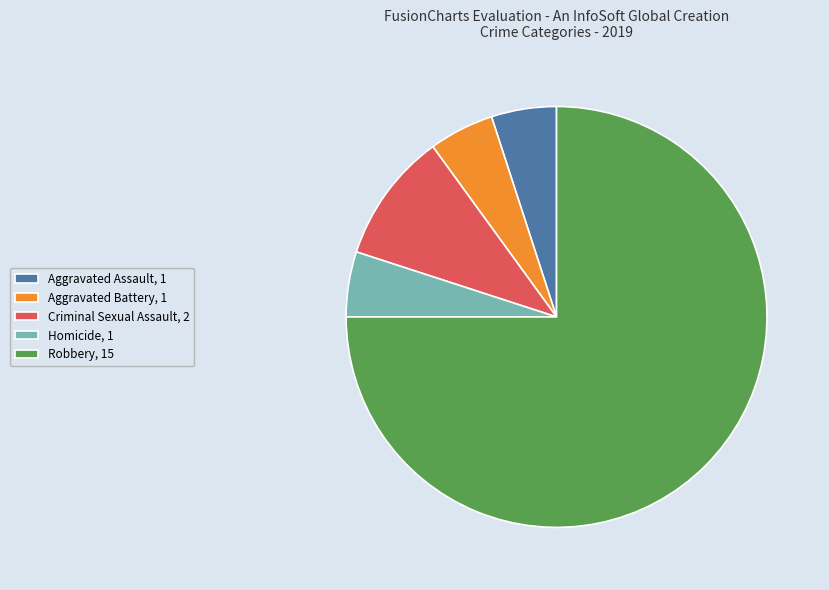

Which slice is the largest?

Robbery